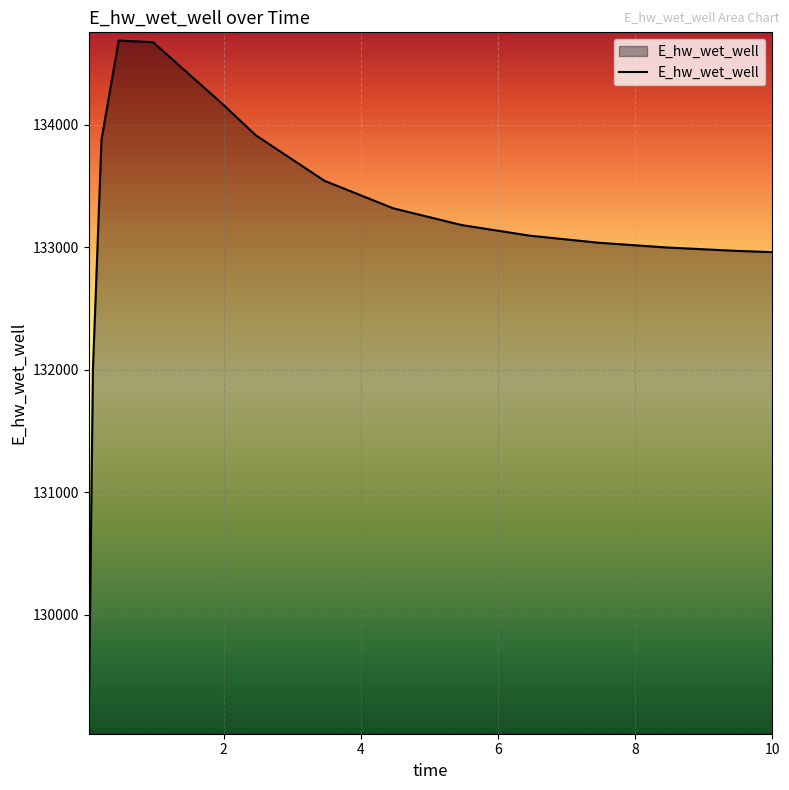

What is the smallest value displayed?

129092.1